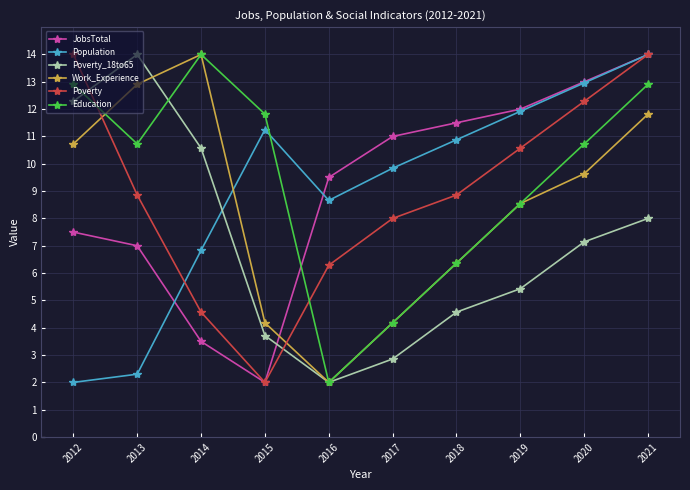

Where does the Population series first go above 10?

2015